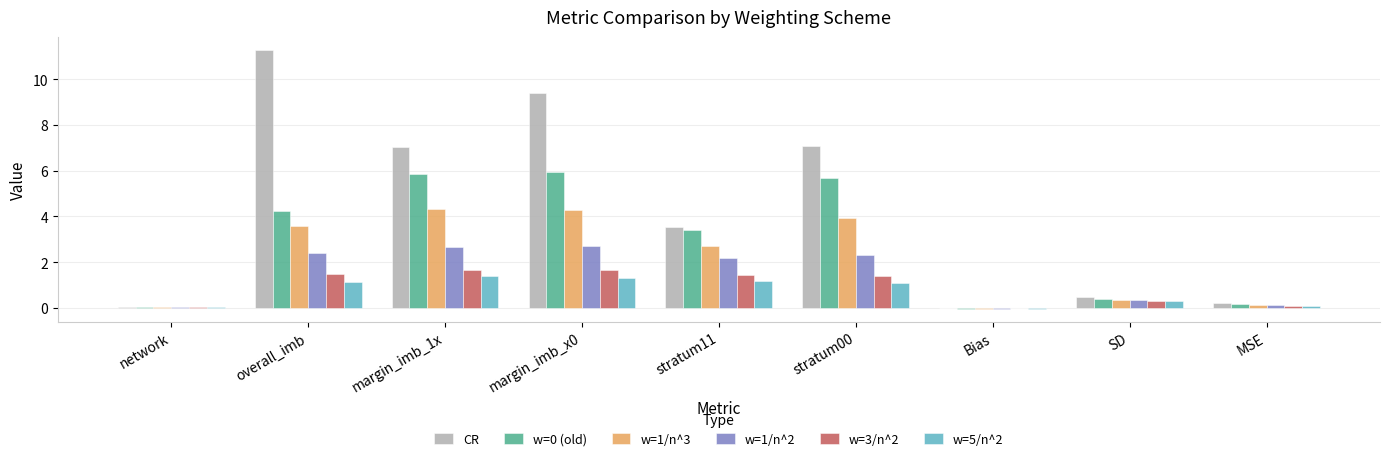

True or false: w=0 (old) has a value of 0.4 at SD.

True